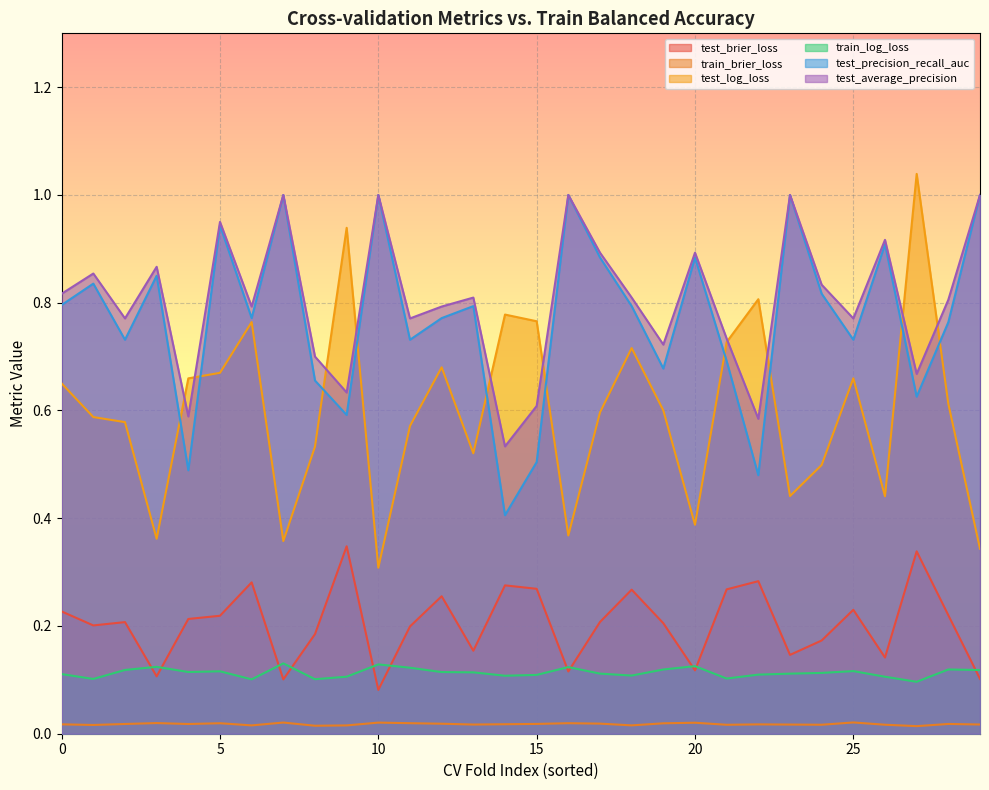

The value of test_brier_loss at 11 is 0.2. True or false?

True